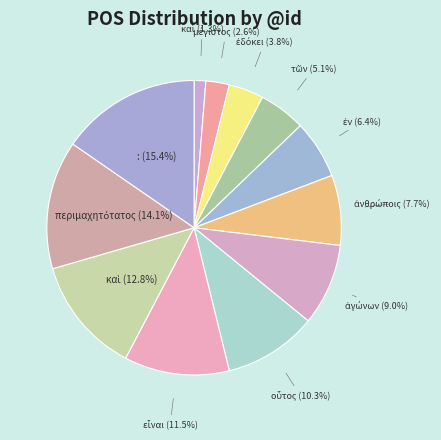

Rank the categories by value from lowest to highest.

καὶ, μέγιστος, ἐδόκει, τῶν, ἐν, ἀνθρώποις, ἀγώνων, οὗτος, εἶναι, καὶ, περιμαχητότατος, :